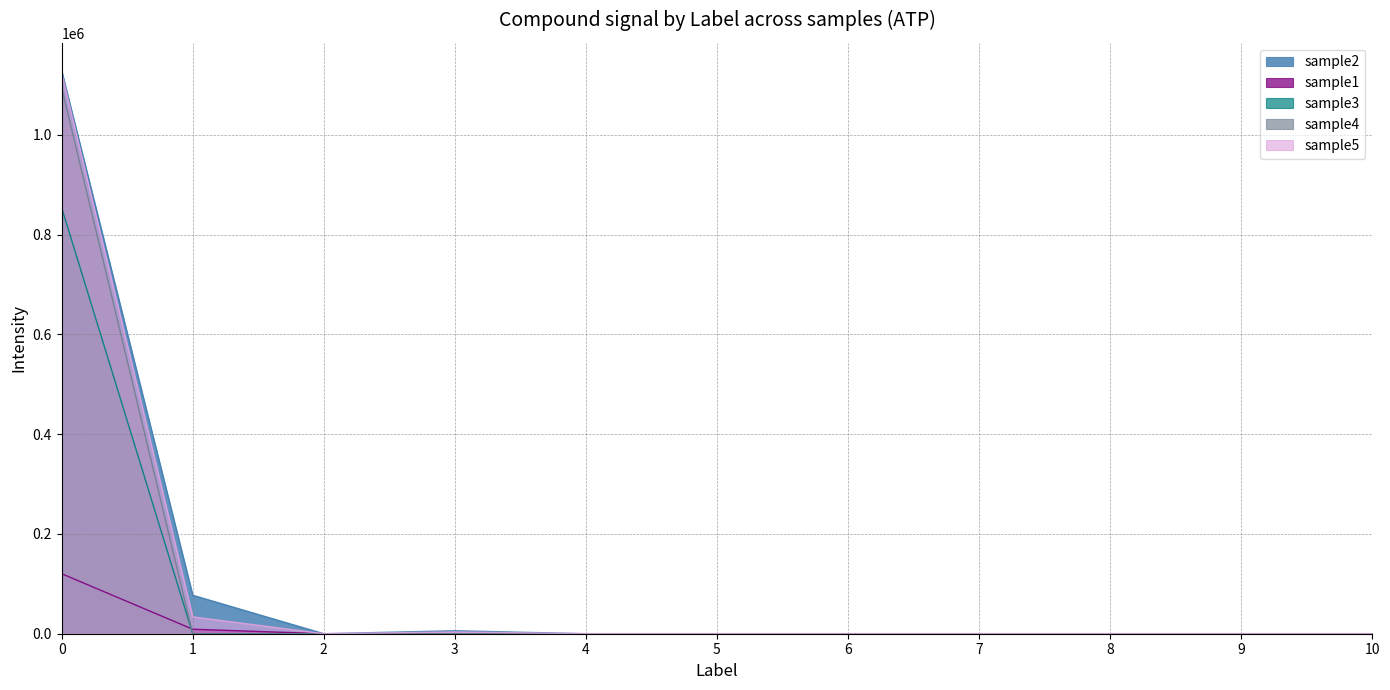

Which series changed the most between 0 and 3?

sample2